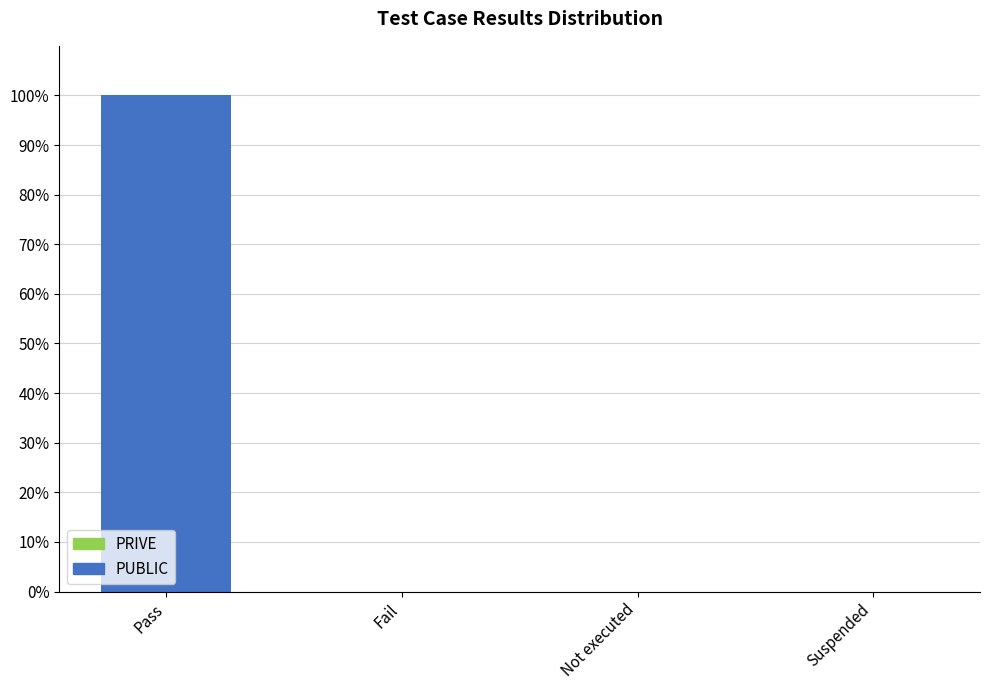

What is the sum of all values?

100